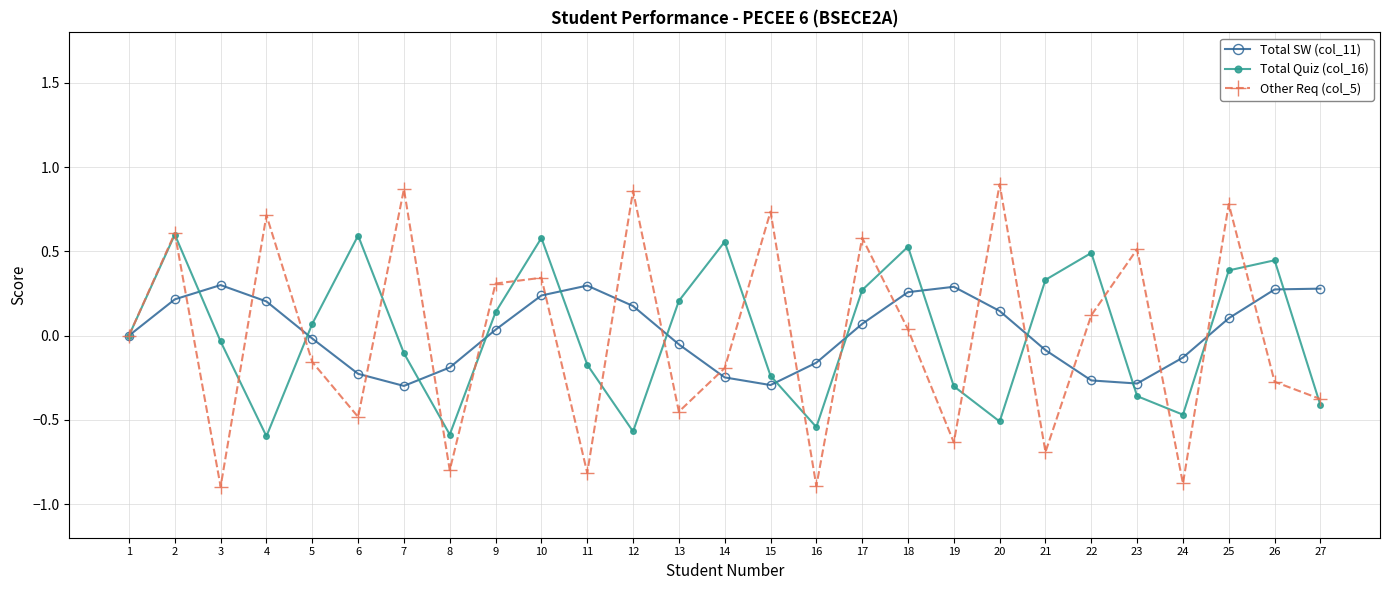

Reading left to right, transcribe all the data shown in this chart.

Total SW (col_11): 0.0	0.2	0.3	0.2	-0.0	-0.2	-0.3	-0.2	0.0	0.2	0.3	0.2	-0.1	-0.2	-0.3	-0.2	0.1	0.3	0.3	0.1	-0.1	-0.3	-0.3	-0.1	0.1	0.3	0.3
Total Quiz (col_16): 0.0	0.6	-0.0	-0.6	0.1	0.6	-0.1	-0.6	0.1	0.6	-0.2	-0.6	0.2	0.6	-0.2	-0.5	0.3	0.5	-0.3	-0.5	0.3	0.5	-0.4	-0.5	0.4	0.4	-0.4
Other Req (col_5): 0.0	0.6	-0.9	0.7	-0.2	-0.5	0.9	-0.8	0.3	0.3	-0.8	0.9	-0.5	-0.2	0.7	-0.9	0.6	0.0	-0.6	0.9	-0.7	0.1	0.5	-0.9	0.8	-0.3	-0.4